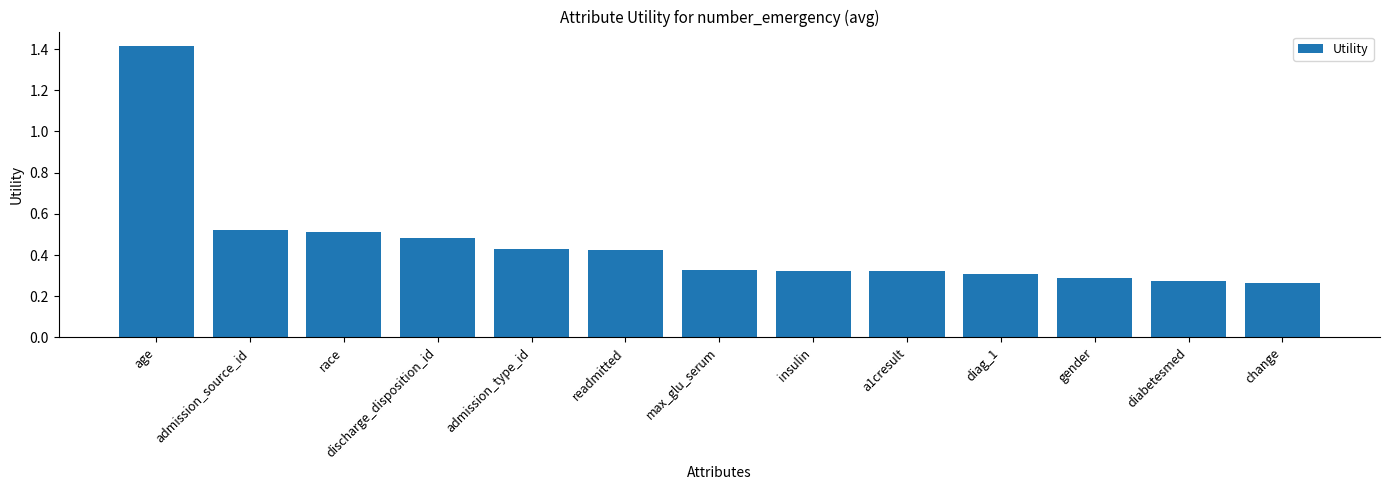

The chart shows a value of 0.2 at diag_1. True or false?

False